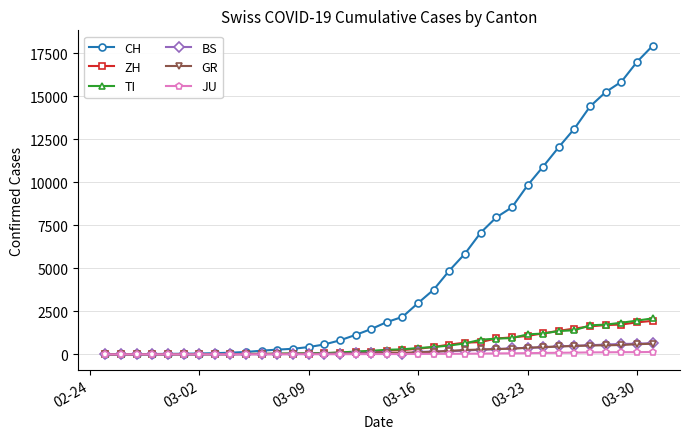

True or false: BS has more than 0 points higher than both neighbors.

True